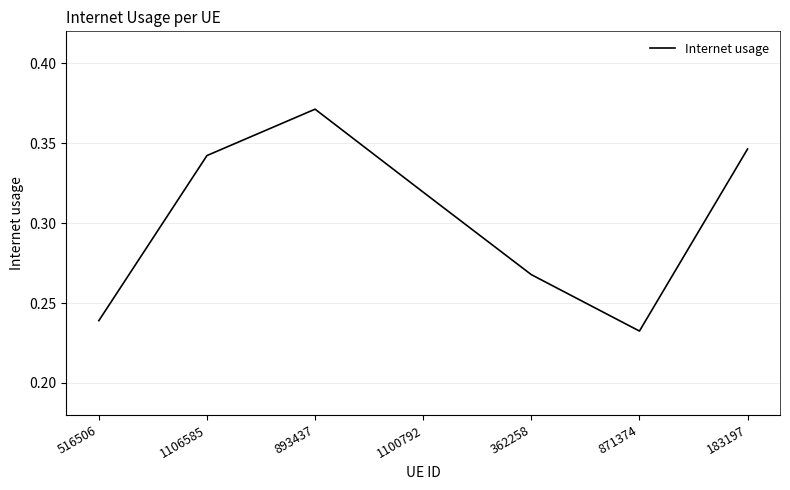

What is the difference between the values at 871374 and 183197?

0.1